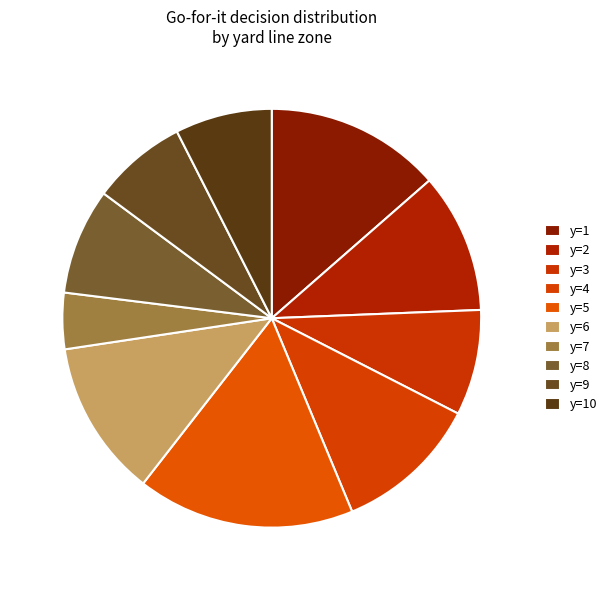

Is y=10 the majority of the pie?

No